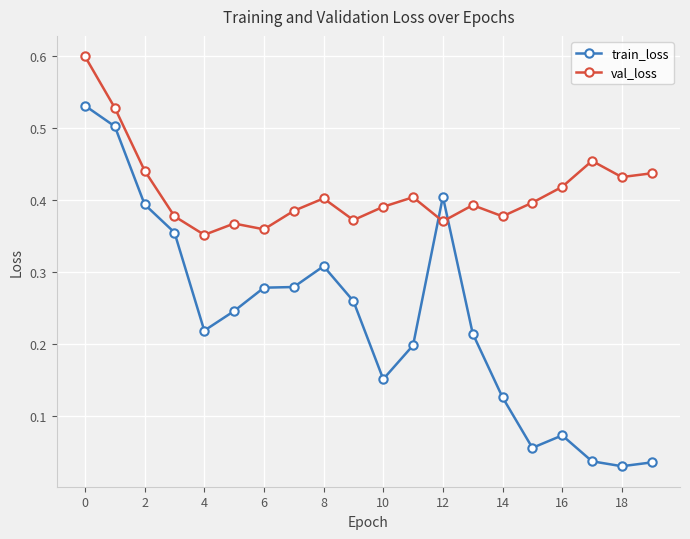

Rank the series by their average value, from highest to lowest.

val_loss, train_loss